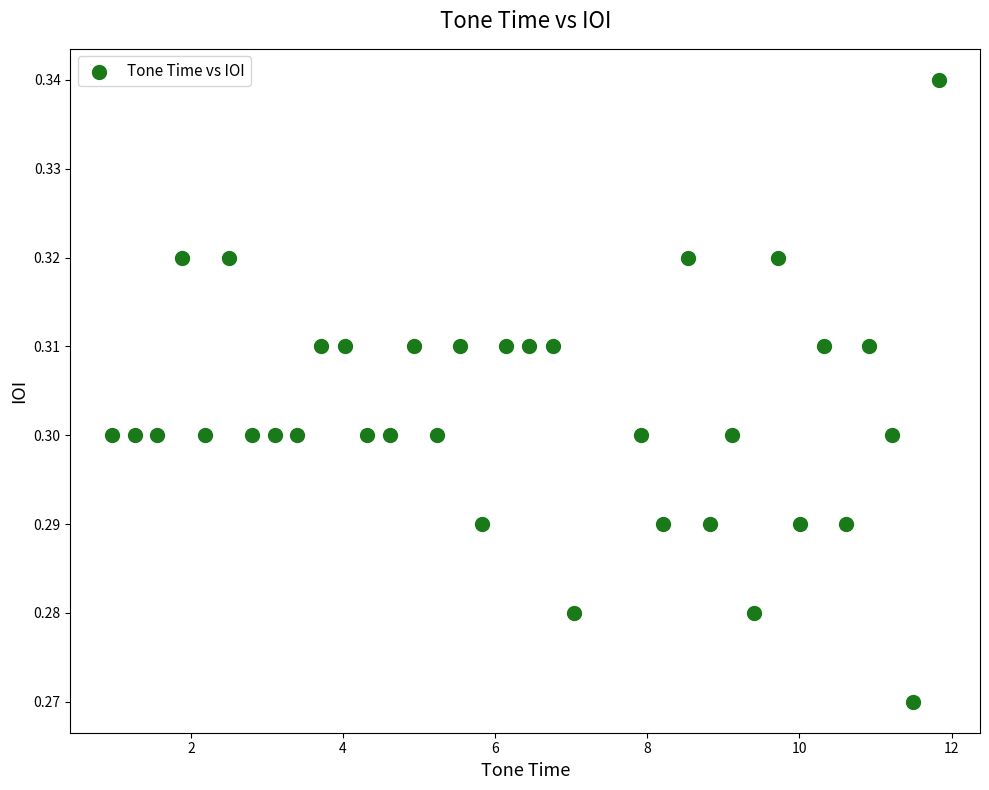

What is the range of X values (max minus min)?

10.9